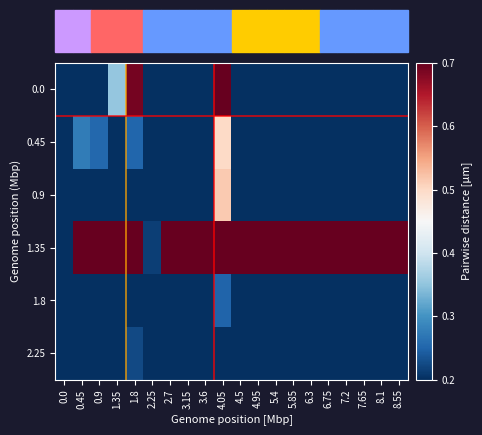

Rank the series at 6.75 from highest to lowest value.

1.35, 1.8, 0.0, 0.45, 0.9, 2.25